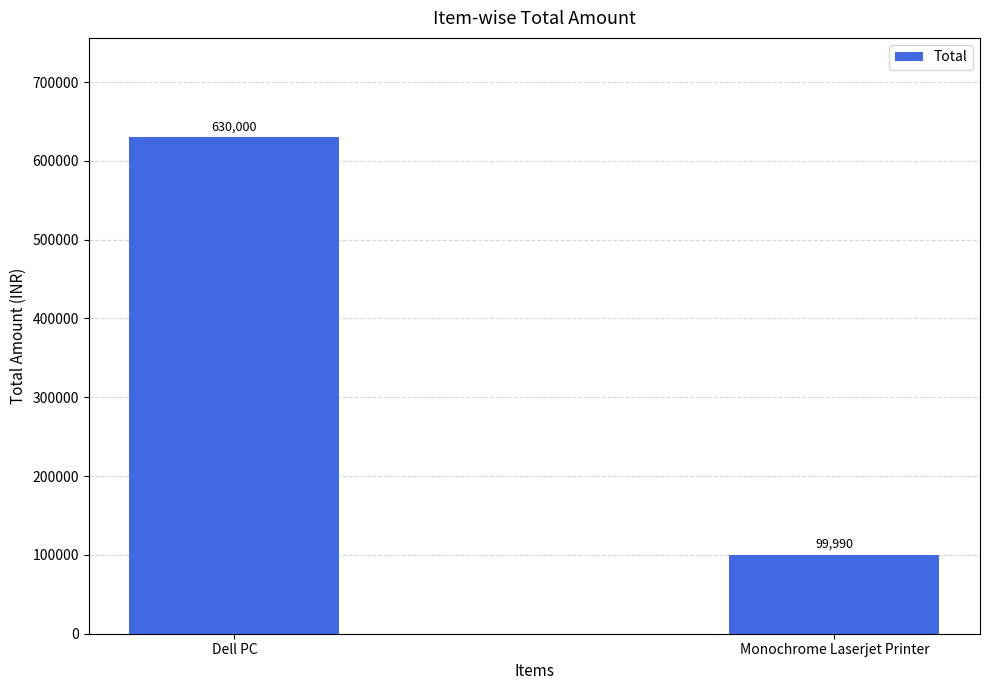

True or false: the data shows 630000 at Dell PC.

True